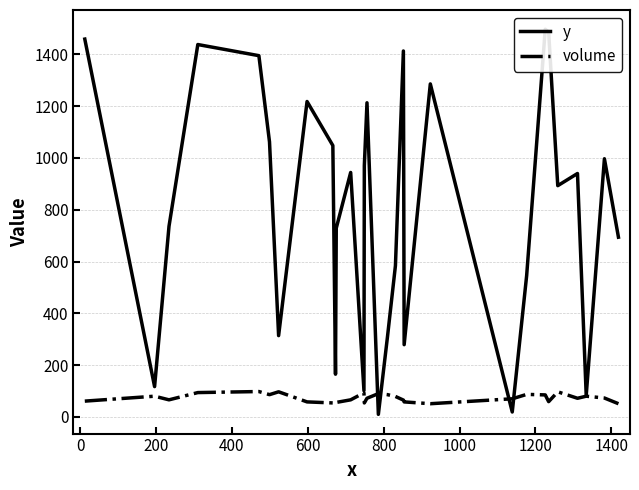

How many lines are shown in the chart?

2